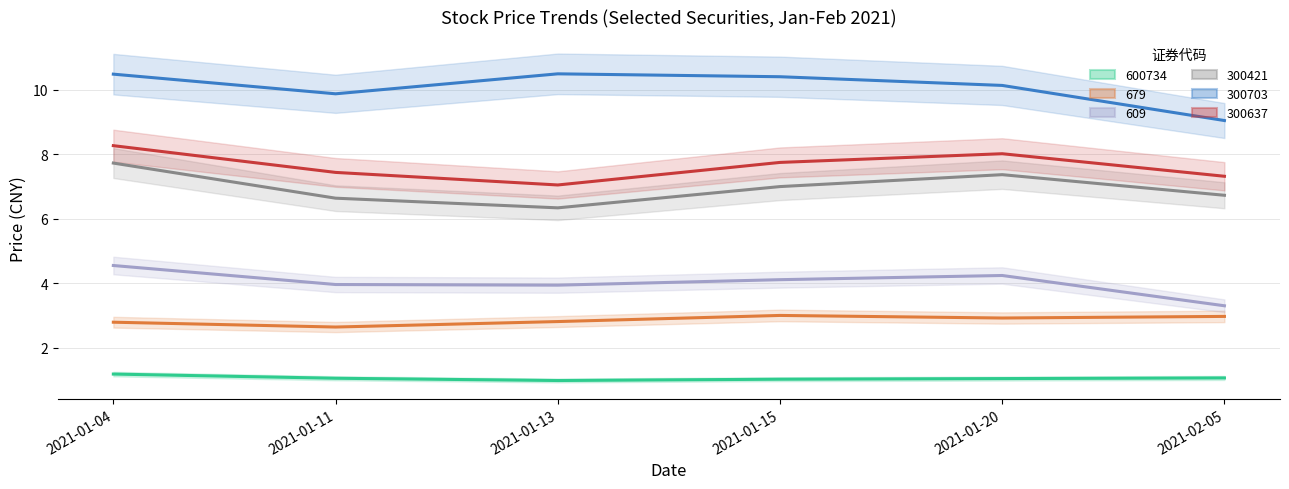

Which series has the largest total across all categories?

300703